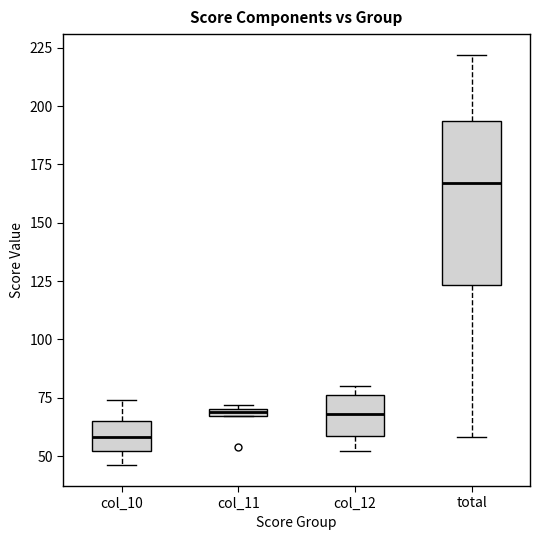

Which box's median line is the highest?

total